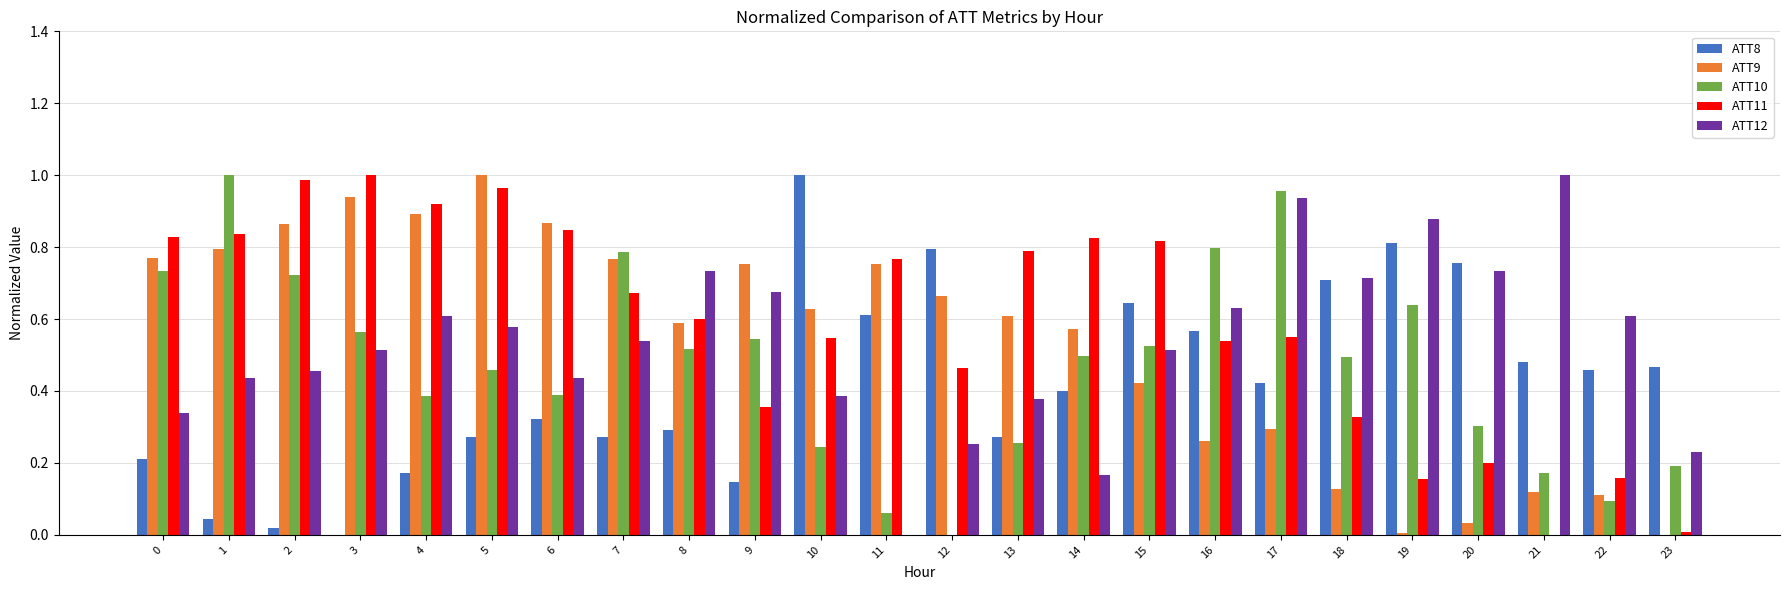

What is the sum of all ATT9 values?

12.8